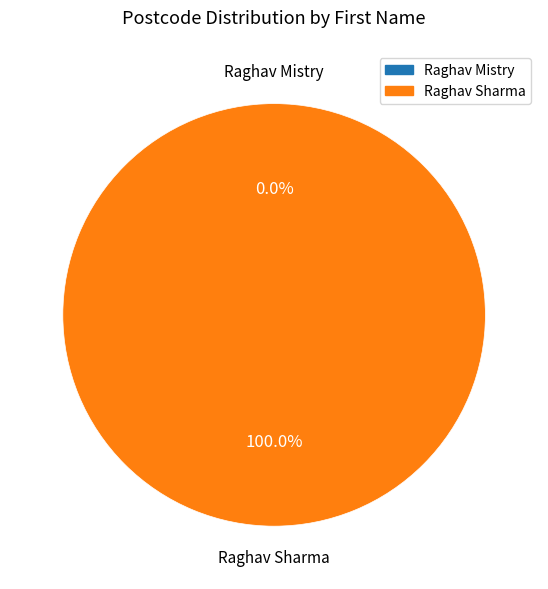

To the nearest percent, what is the difference between the Raghav and Raghav slice percentages?

100%